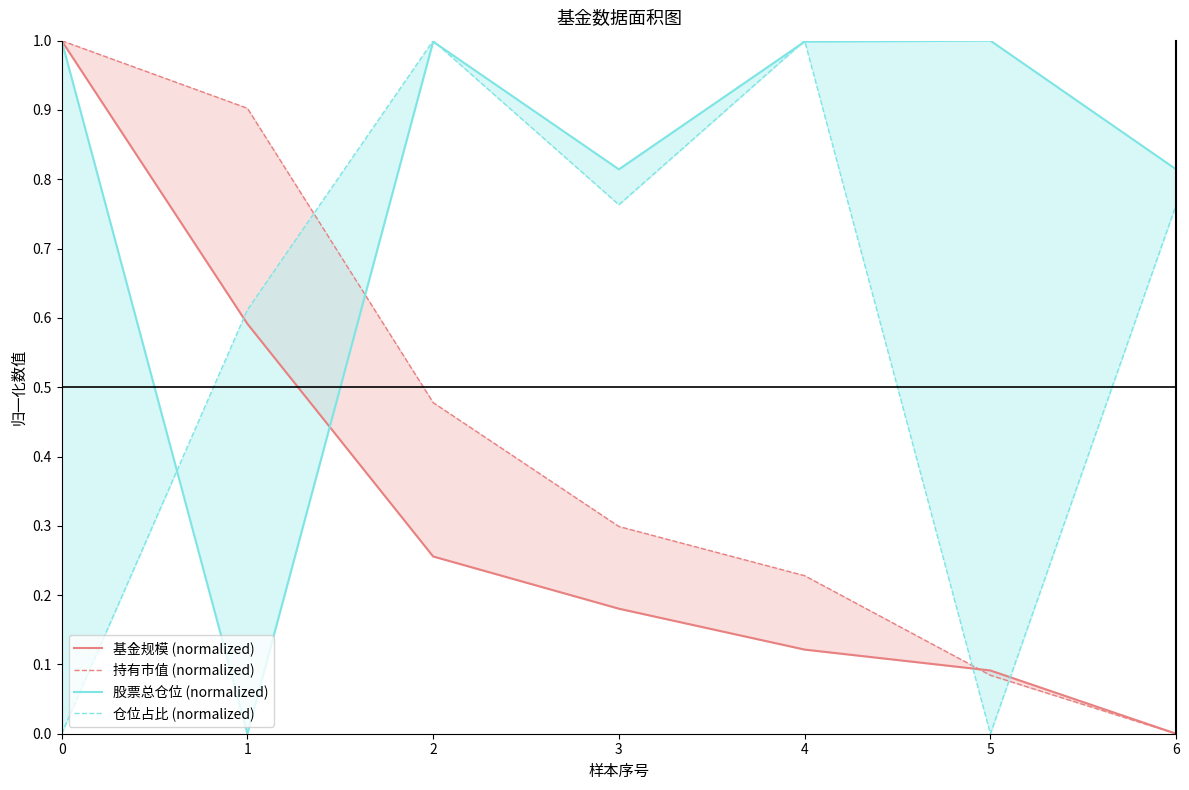

How many interior local peaks does the 仓位占比 (normalized) series have?

2